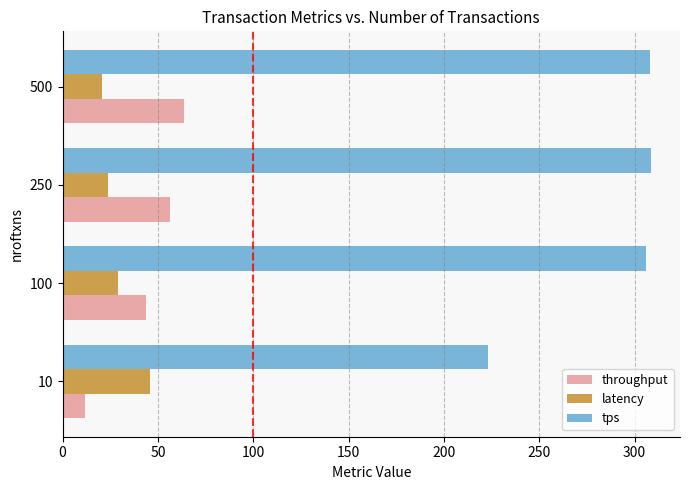

Which series has the widest spread of values?

tps